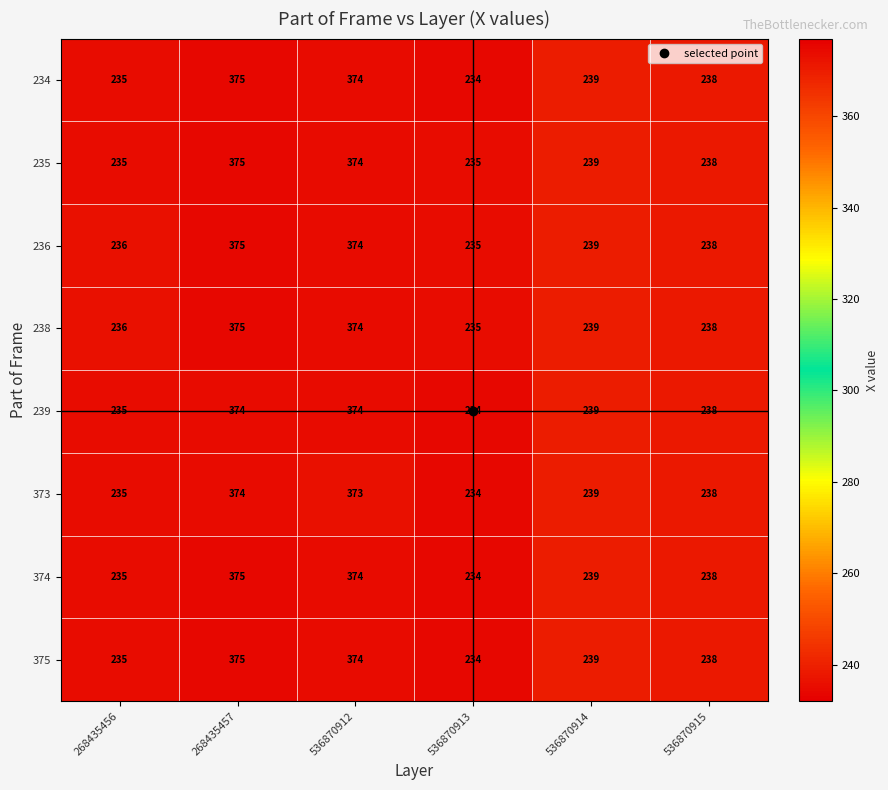

Rank the categories by 373 value from highest to lowest.

268435457, 536870912, 536870914, 536870915, 268435456, 536870913